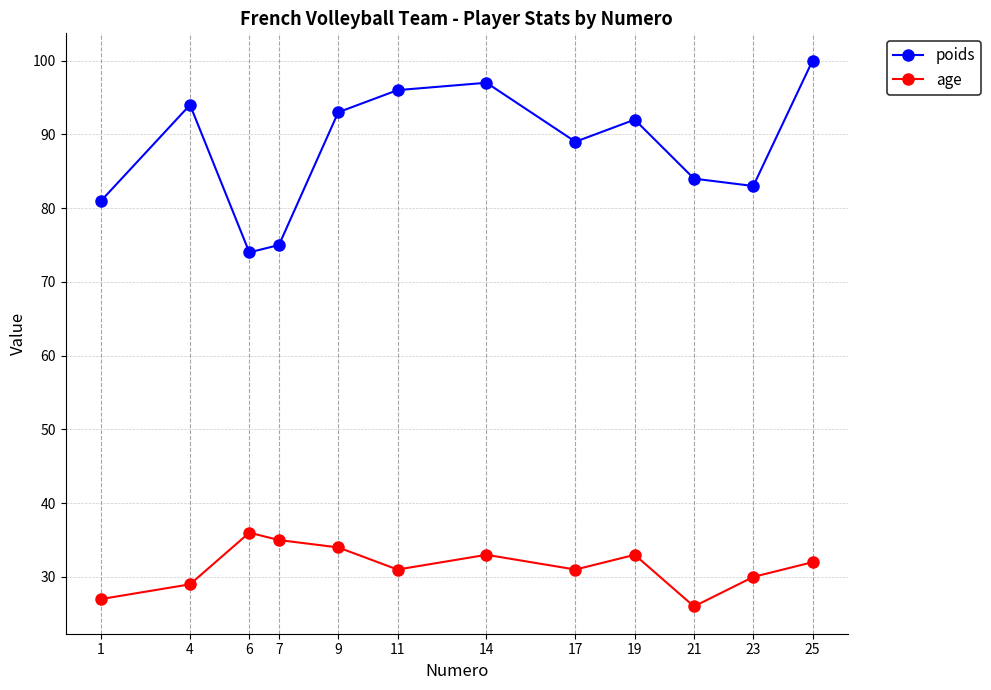

What is the difference between the age values at 14 and 23?

3